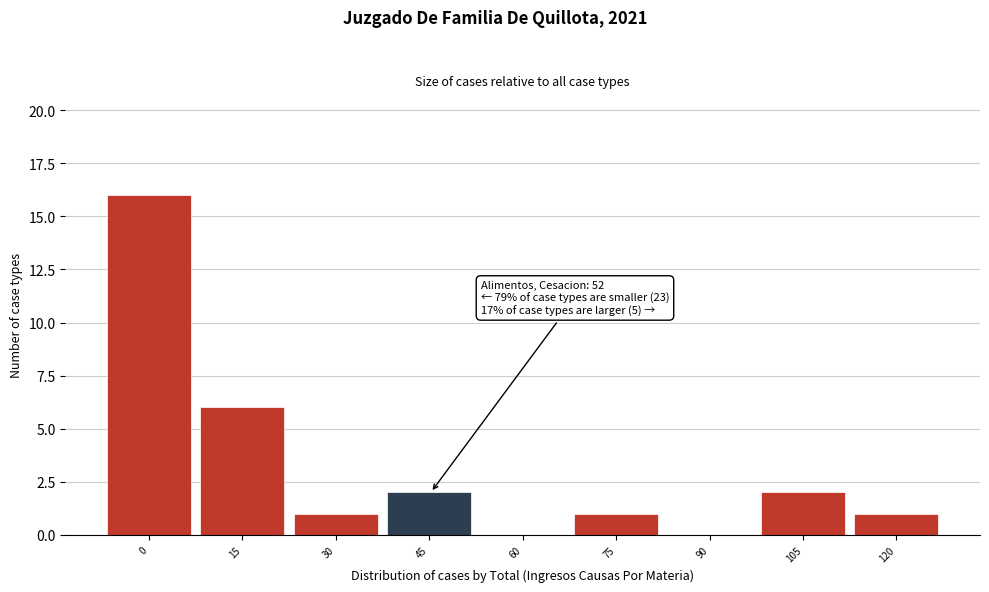

Reading left to right, transcribe all the data shown in this chart.

0=16	15=6	30=1	45=2	60=0	75=1	90=0	105=2	120=1